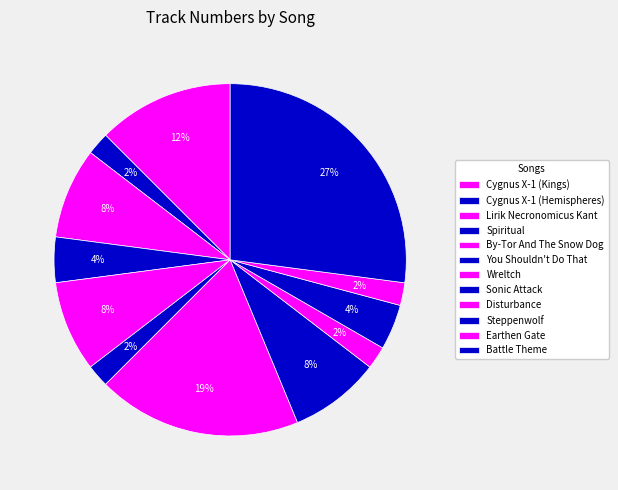

How many segments does this pie chart have?

12